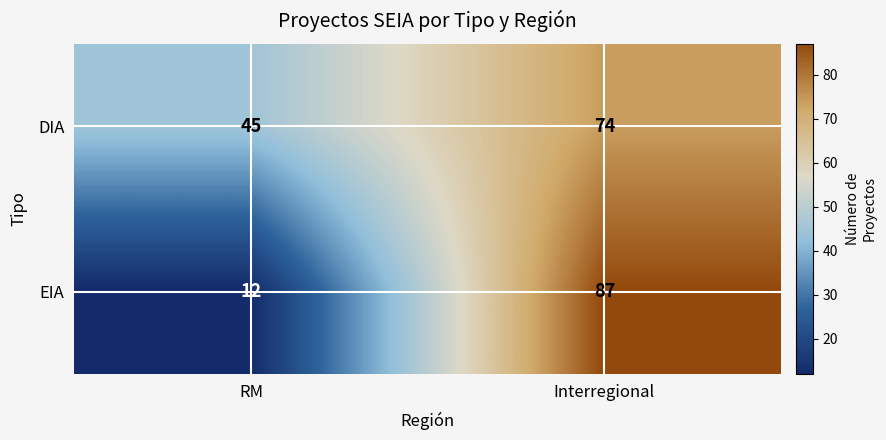

What is the difference between the DIA values at RM and Interregional?

29